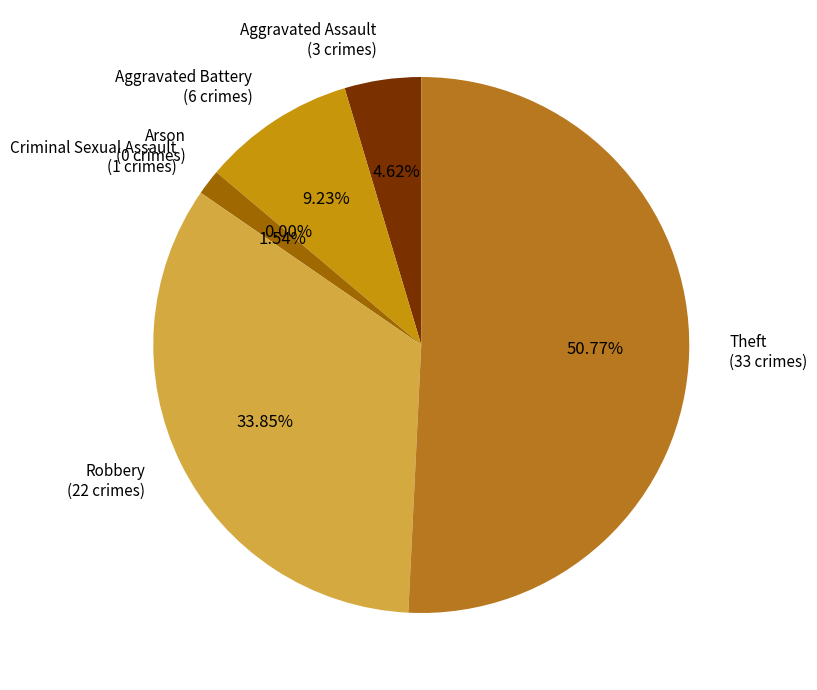

What is the change in value from Aggravated Battery to Theft?

+27